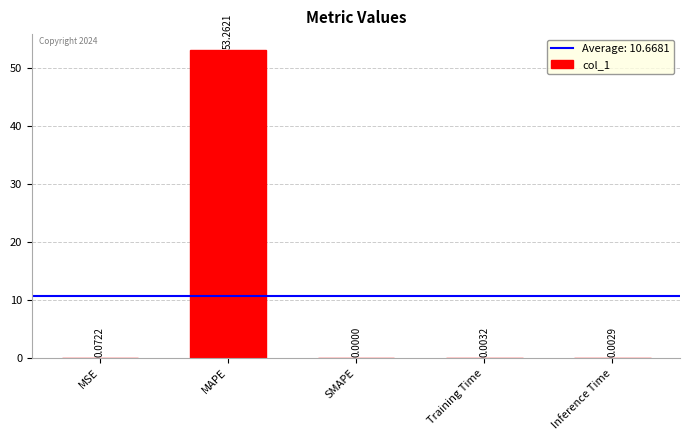

Which category has the highest value across all series?

MAPE